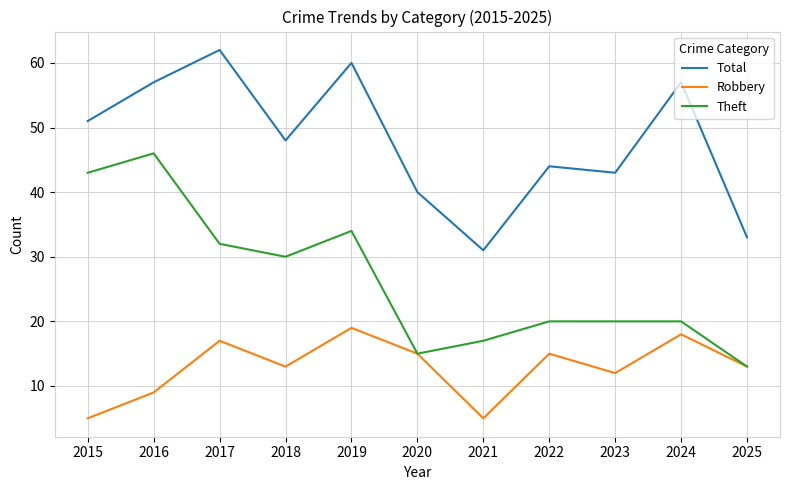

Reading left to right, what are all the values shown in this chart?

Total: 2015=51	2016=57	2017=62	2018=48	2019=60	2020=40	2021=31	2022=44	2023=43	2024=57	2025=33
Robbery: 2015=5	2016=9	2017=17	2018=13	2019=19	2020=15	2021=5	2022=15	2023=12	2024=18	2025=13
Theft: 2015=43	2016=46	2017=32	2018=30	2019=34	2020=15	2021=17	2022=20	2023=20	2024=20	2025=13